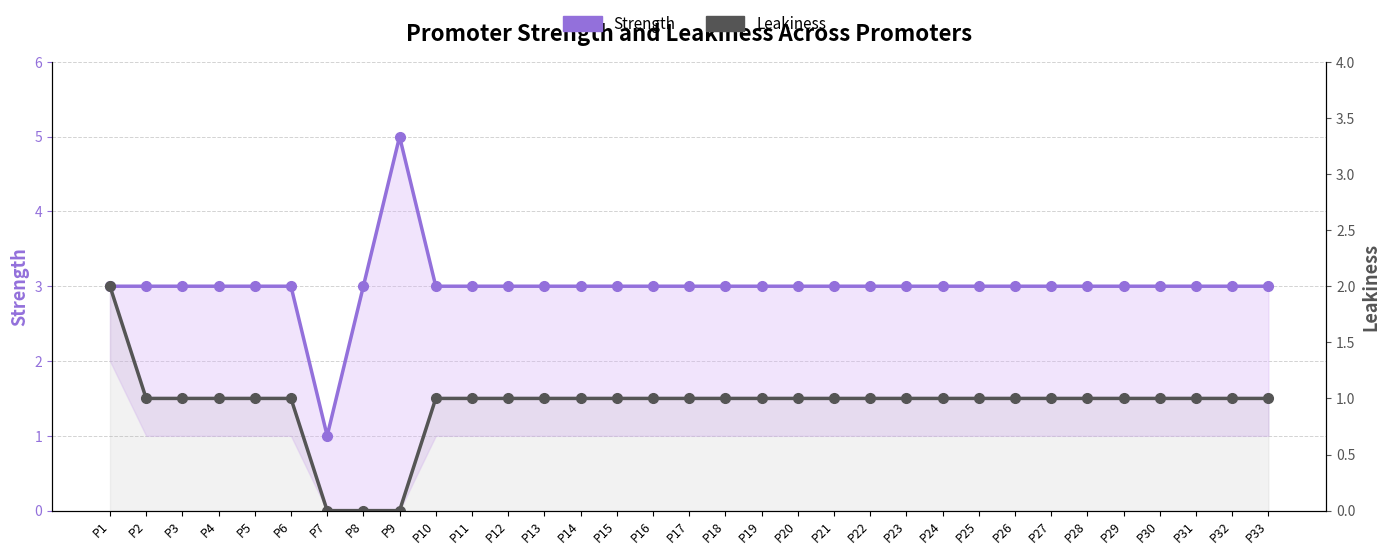

What is the maximum value shown in the chart?

5